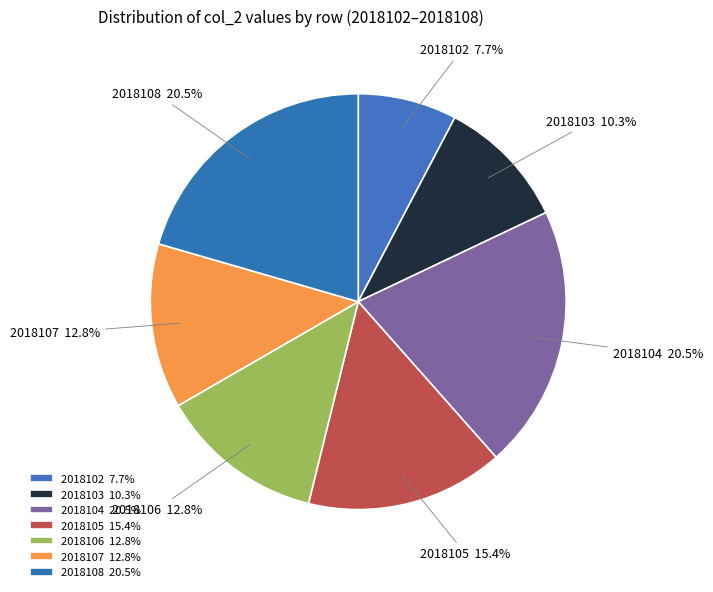

The 2018103 slice represents 1% of the pie. True or false?

False